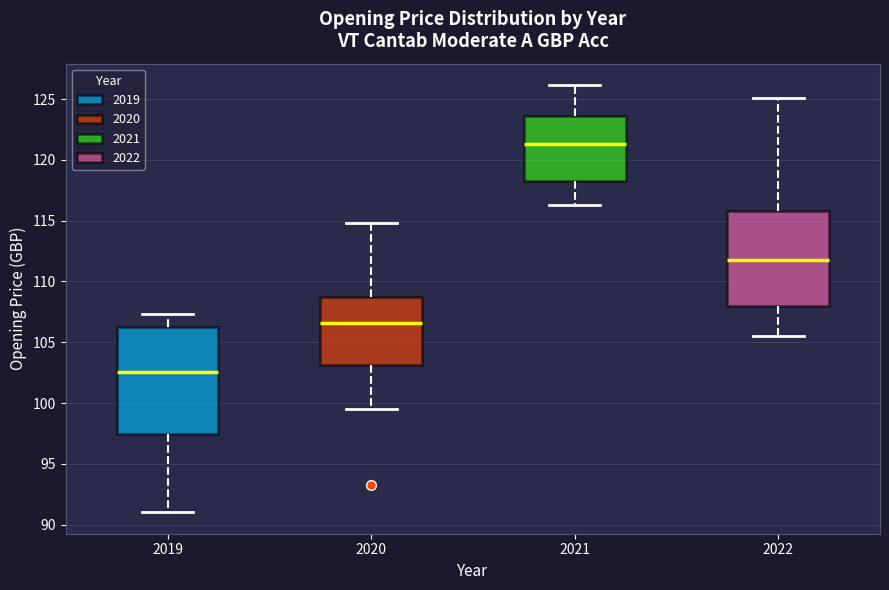

Which box is the tallest, from its lower edge to its upper edge?

2019